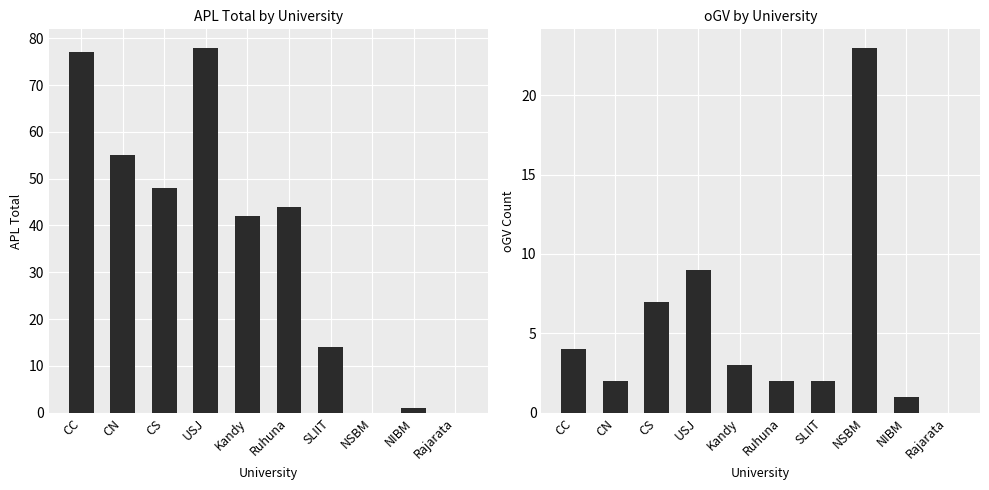

Where does the APL series first go above 44?

CC